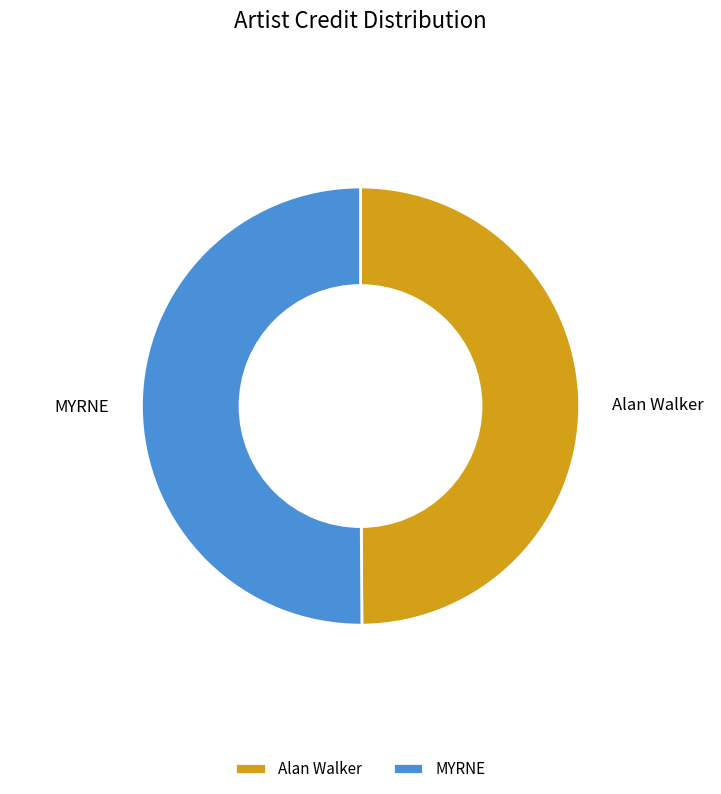

Approximately how many times larger is the value at MYRNE compared to Alan Walker?

1.0